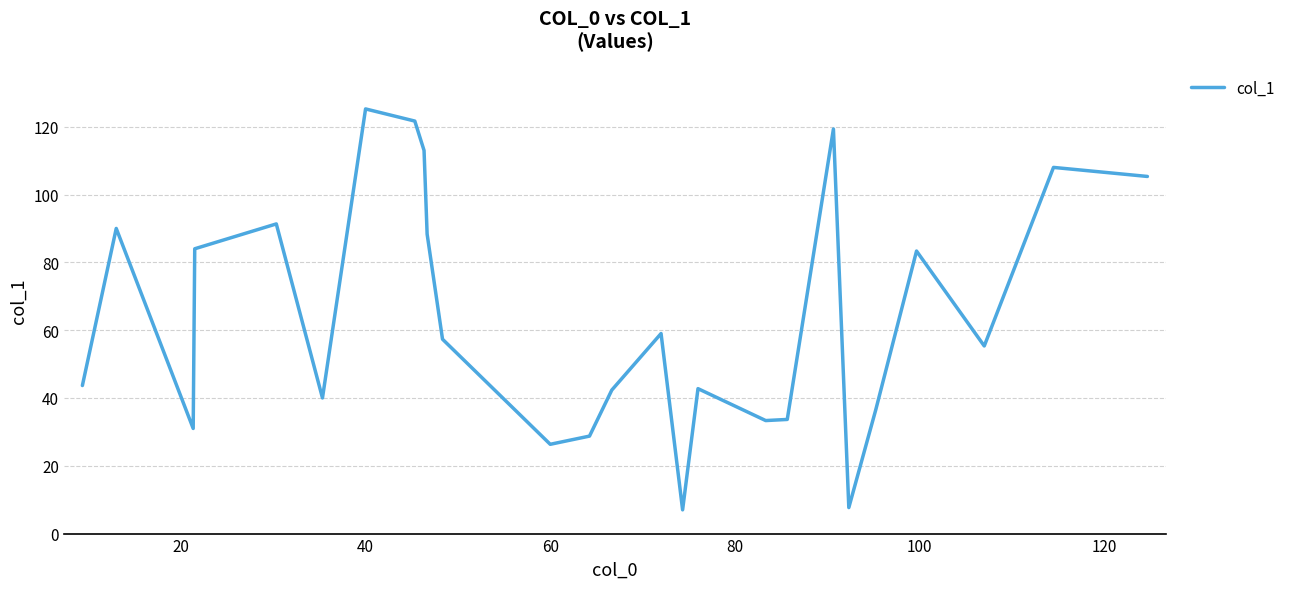

How many lines are shown in the chart?

1